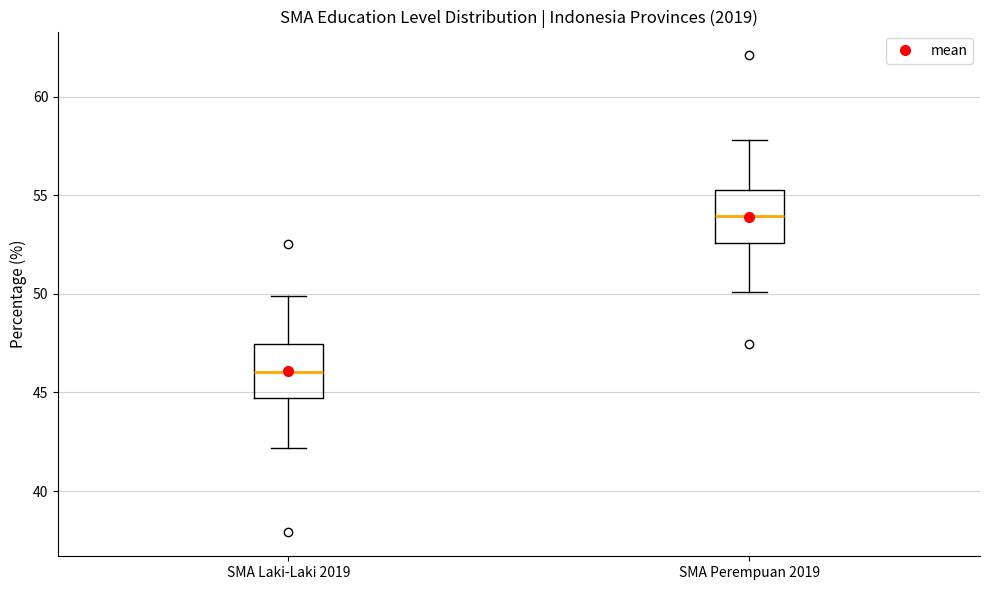

Reading left to right, read every box against the y-axis: the position of its median line, the range the box covers, and the ends of its whiskers. The values are not printed on the chart, so give them approximately, as read against the axis.

SMA Laki-Laki 2019: median 46.0, box 44.5 to 47.5, whiskers 42.0 to 50.0
SMA Perempuan 2019: median 54.0, box 52.5 to 55.5, whiskers 50.0 to 58.0